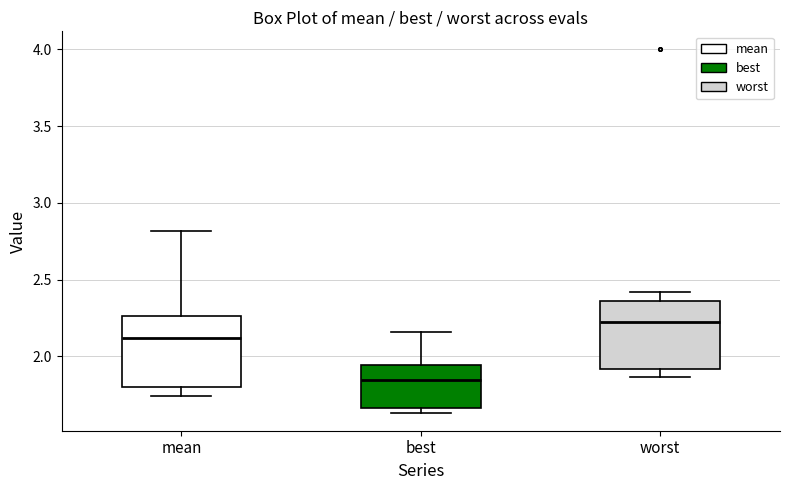

Which box's median line is the highest?

worst